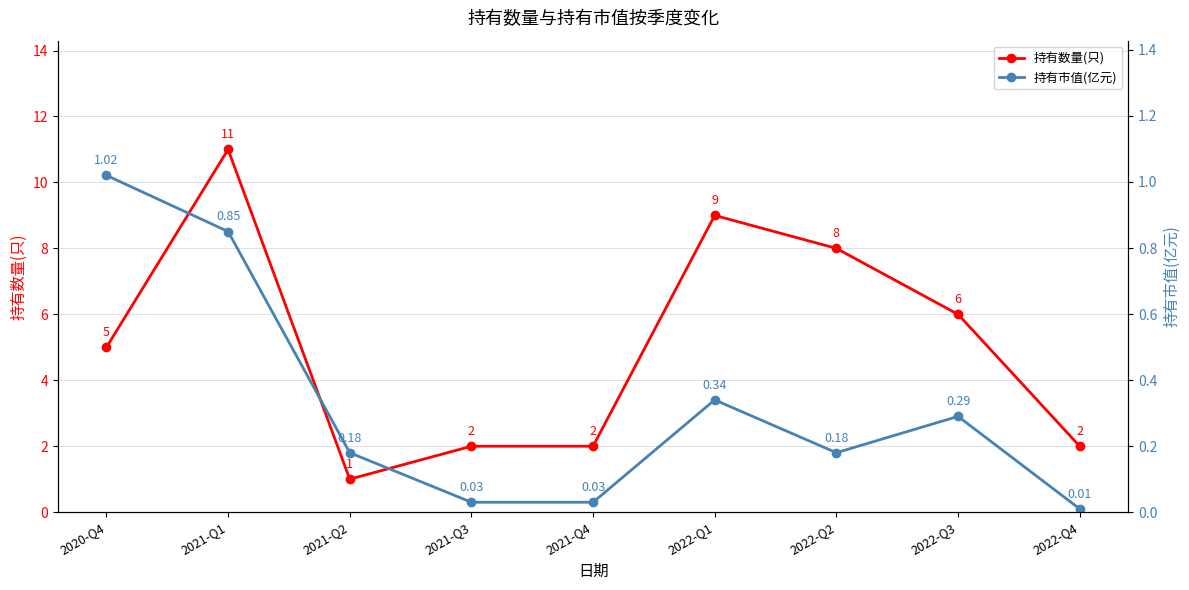

At which category is the sum across all series the highest?

2021-Q1